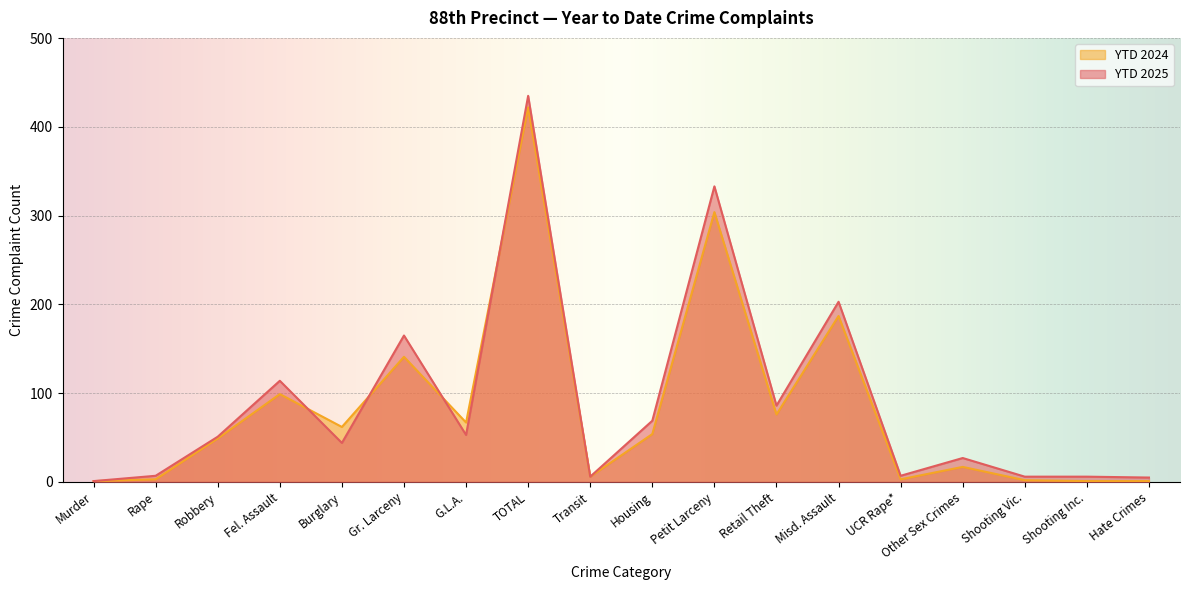

Reading left to right, transcribe all the data shown in this chart.

YTD 2025: 1	7	51	114	44	165	53	435	6	69	333	86	203	7	27	6	6	5
YTD 2024: 1	3	49	99	62	141	67	422	6	54	304	76	187	3	17	2	1	1